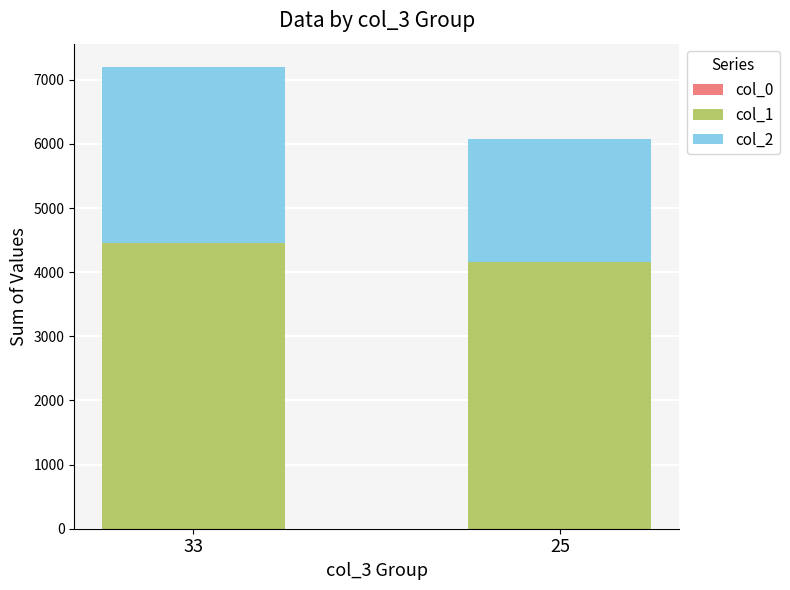

Rank the categories by col_1 value from highest to lowest.

33, 25